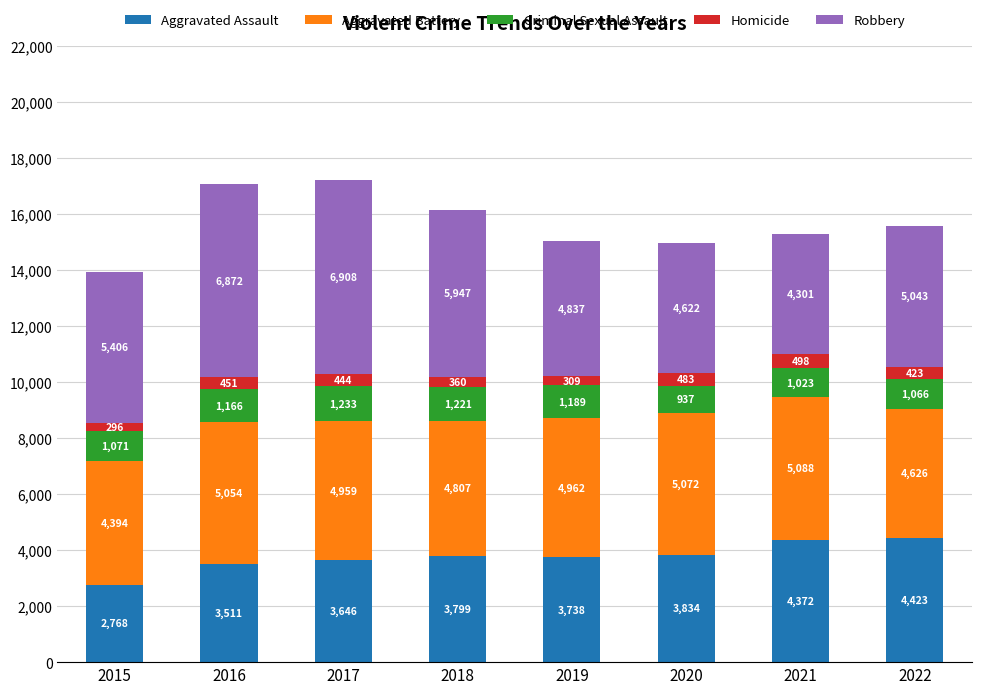

At which category is the sum across all series the highest?

2017